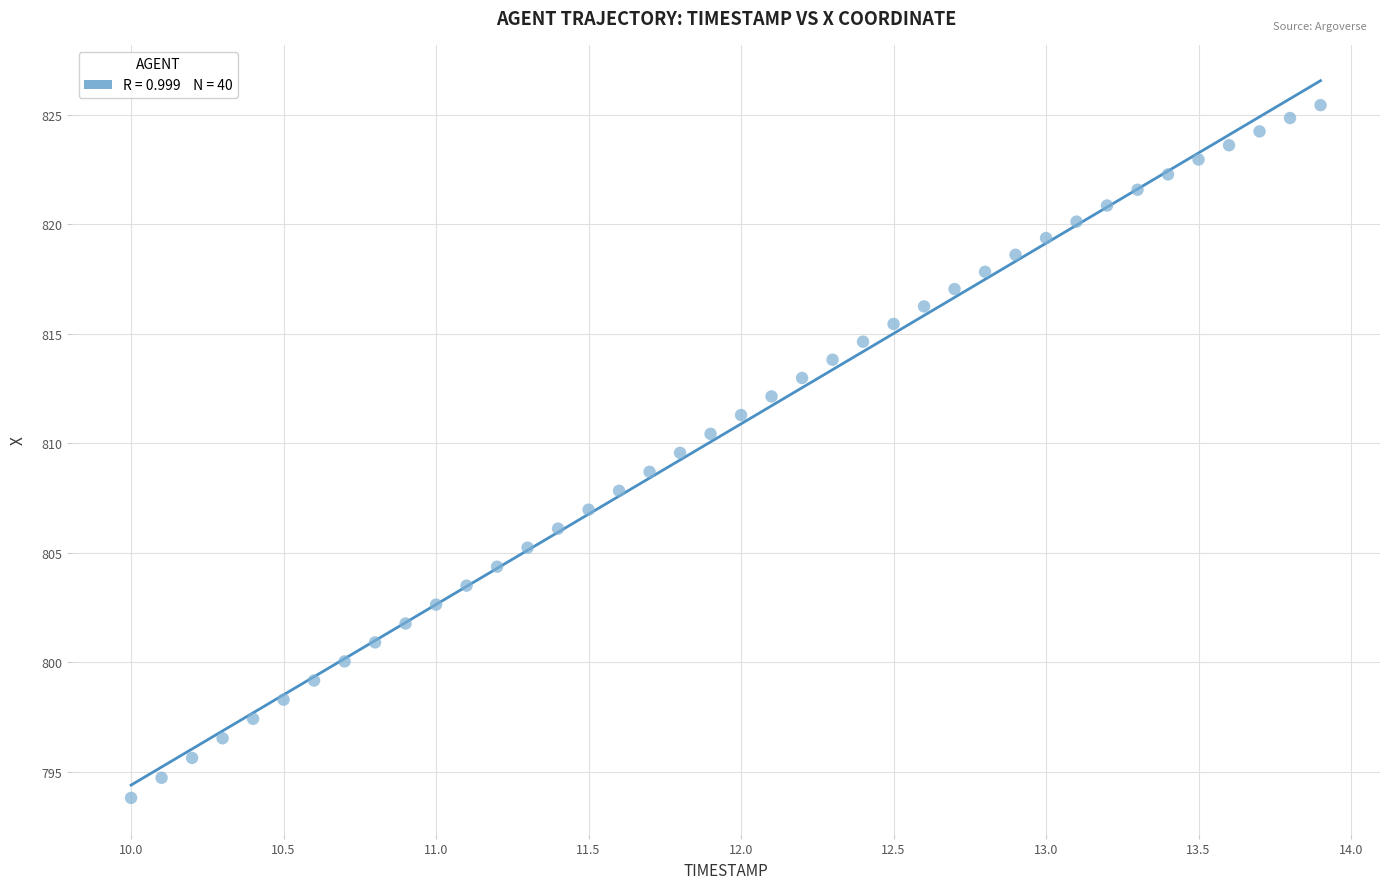

What is the range of Y values (max minus min)?

31.6